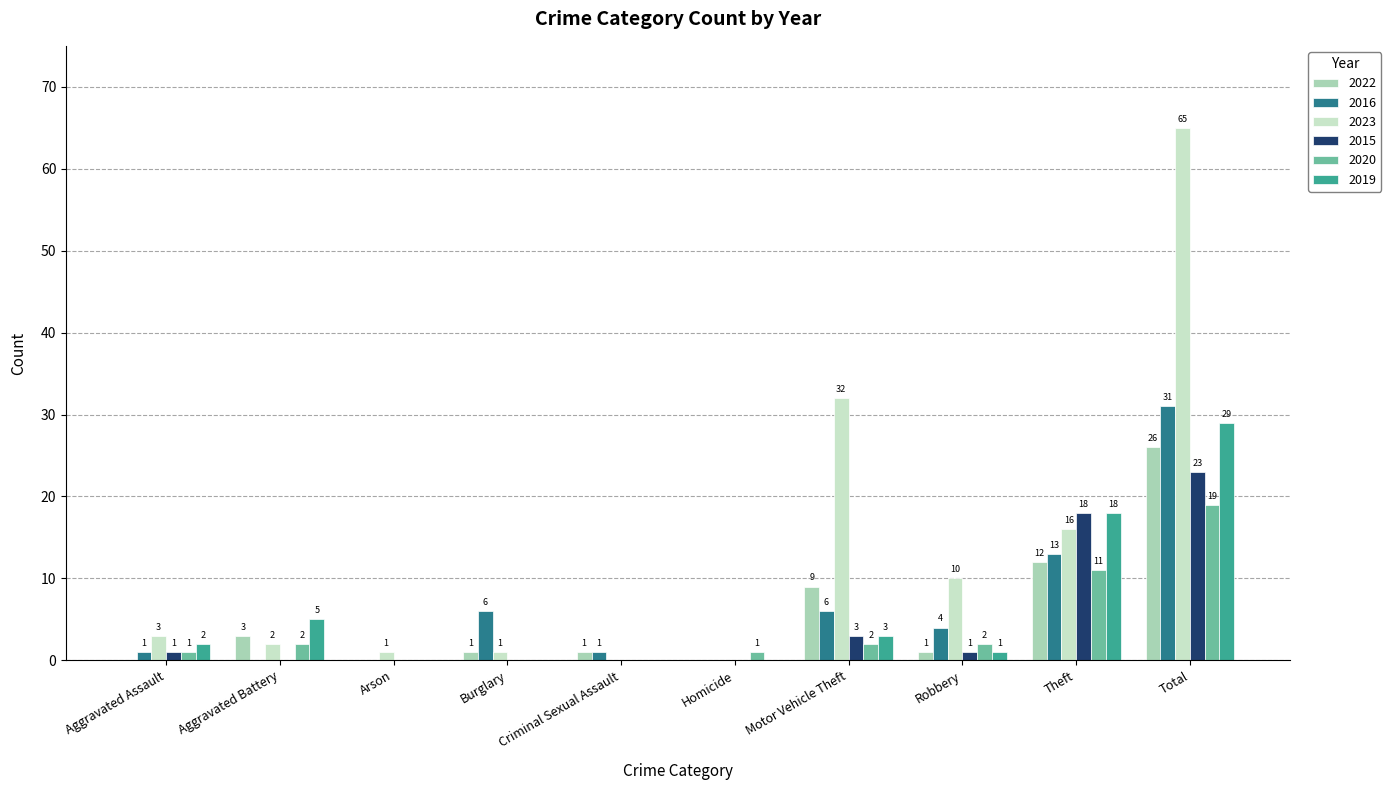

How many groups of bars are there?

10